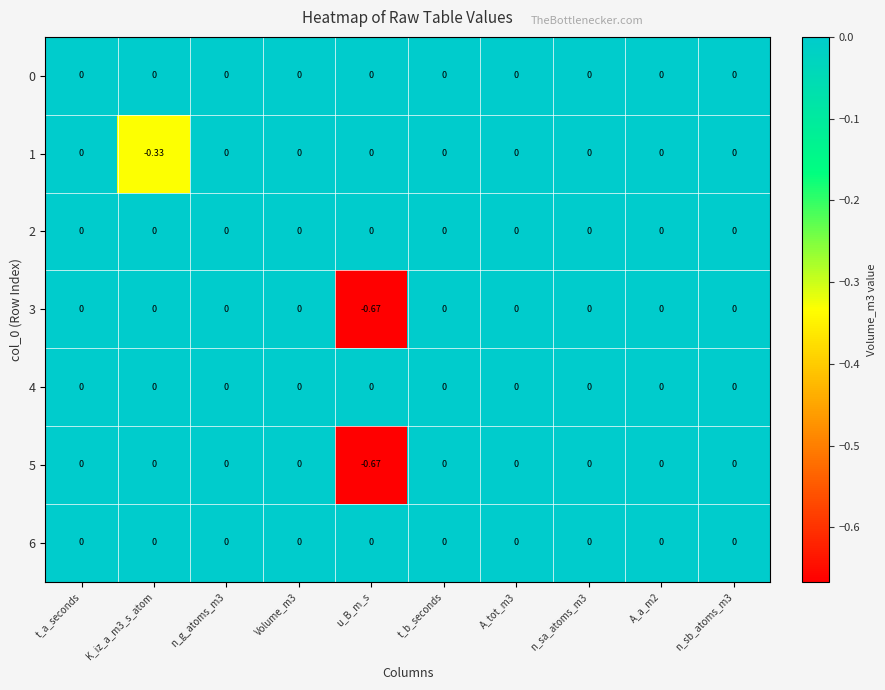

Which category has the lowest value in the 5 series?

u_B_m_s